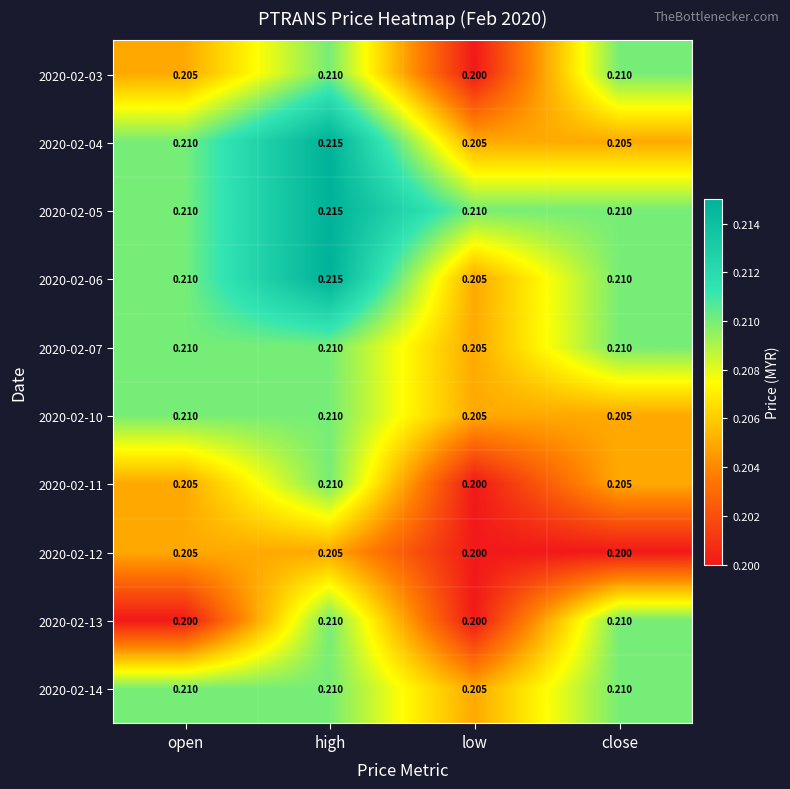

At which label is 2020-02-06 closest to 0?

low